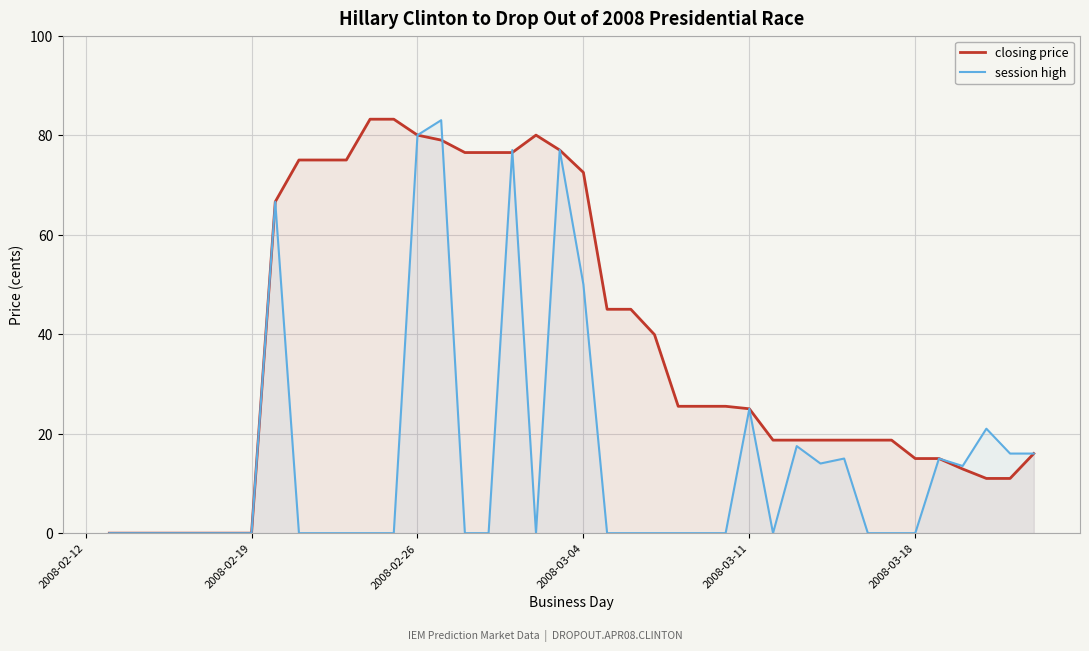

Rank the series by their average value, from lowest to highest.

session high, closing price